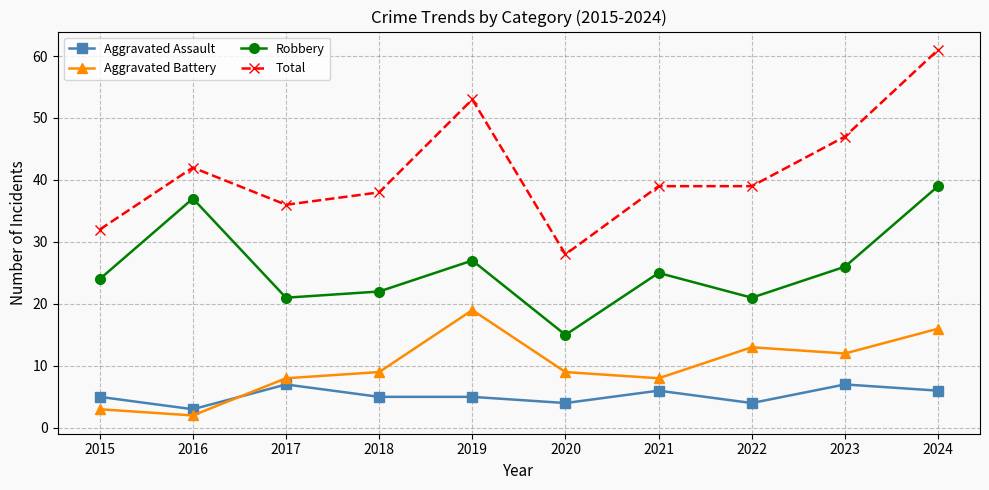

At how many categories does at least one series exceed 40?

4